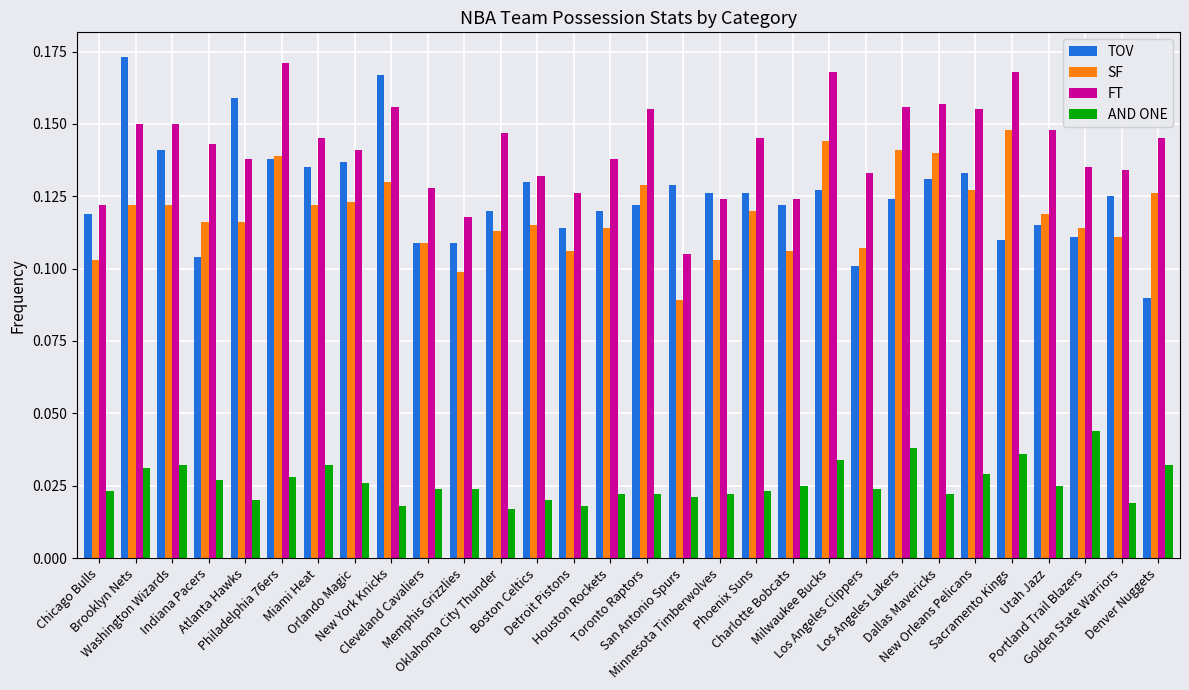

How many AND ONE values are between 0 and 1?

30